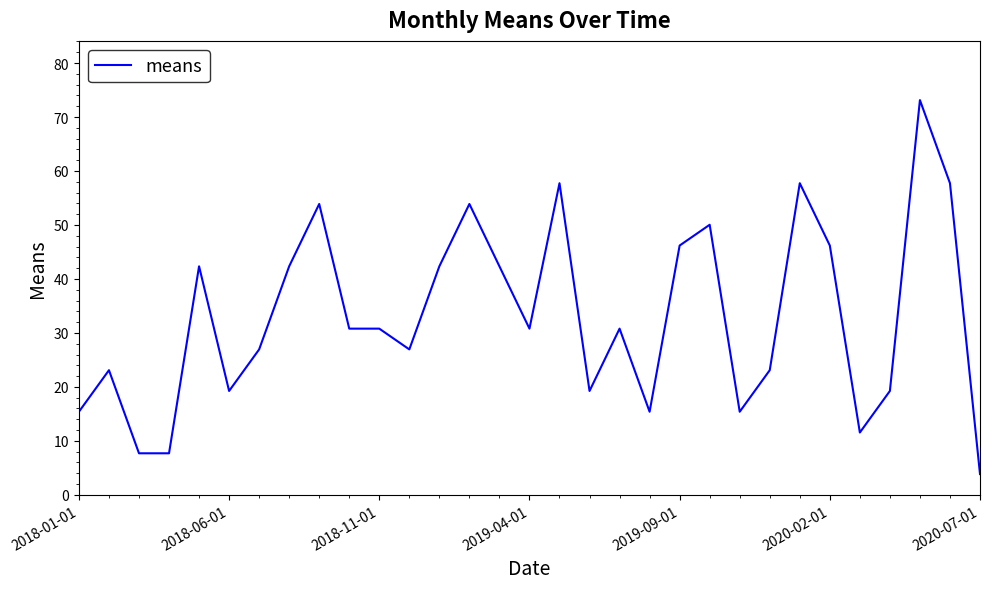

What is the difference between the maximum and minimum values?

69.3